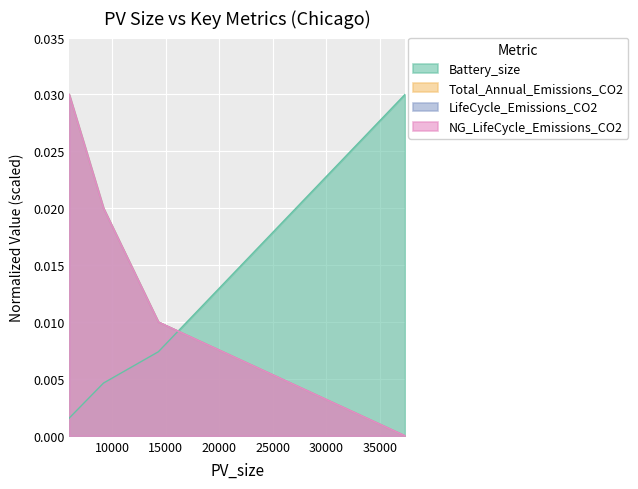

True or false: Battery_size and LifeCycle_Emissions_CO2 intersect in this chart.

True